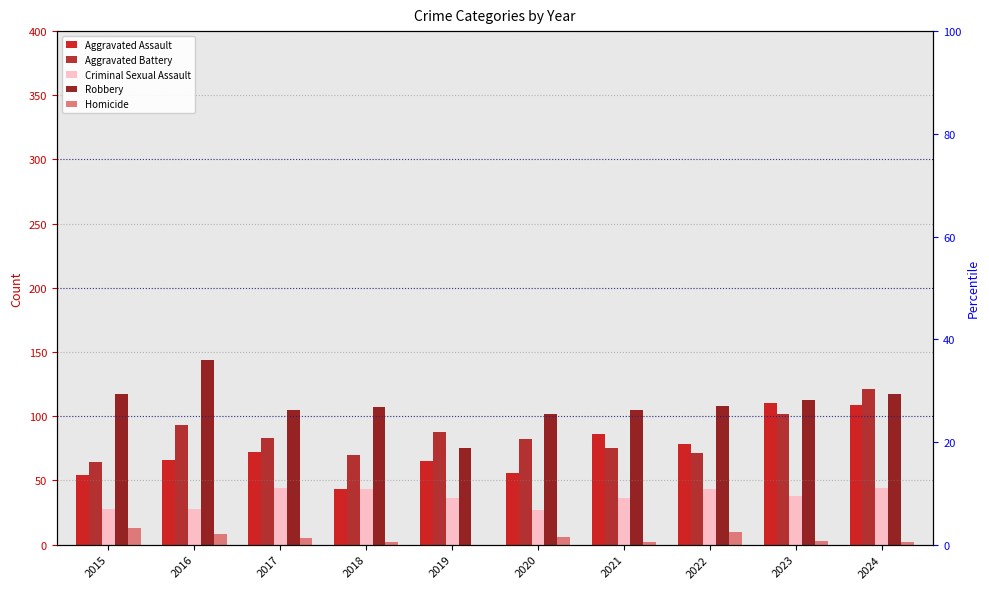

Is it true that Criminal Sexual Assault equals 43 at 2015?

False